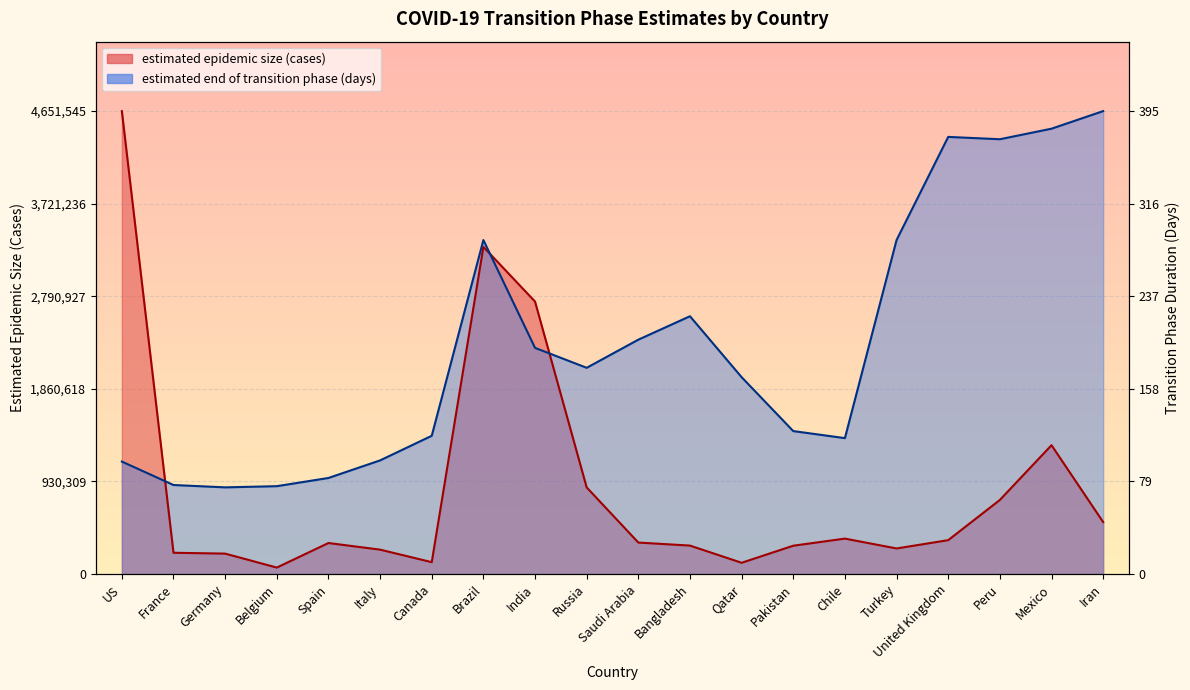

What is the sum of the estimated epidemic size (cases) values at India and Spain?

3050202.0